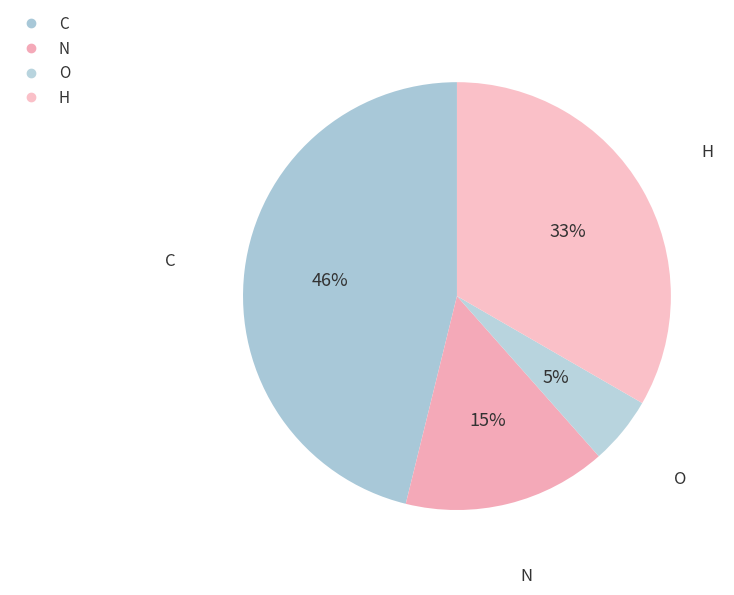

How many segments does this pie chart have?

4